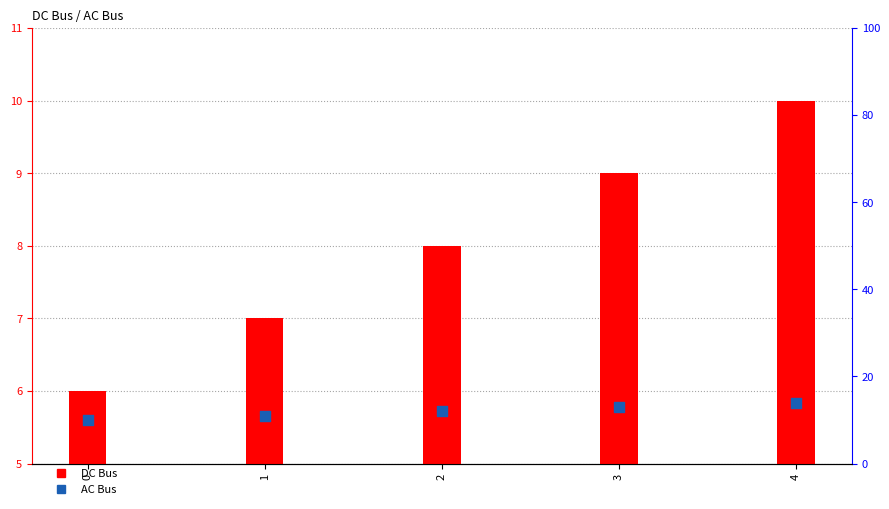

At how many categories does at least one series exceed 6?

5